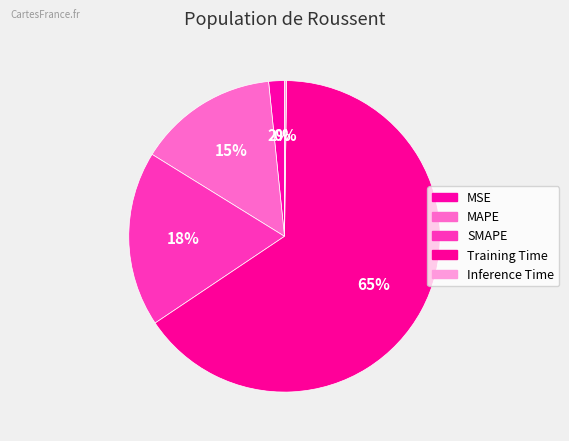

What is the change in value from MAPE to SMAPE?

+0.1